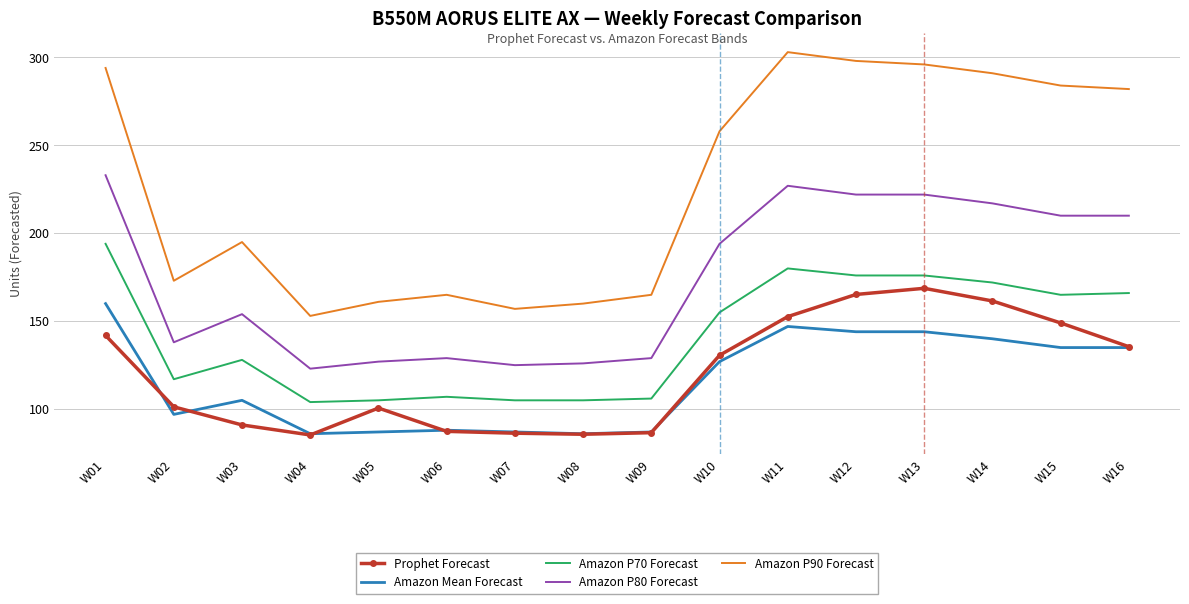

Rank the series at W13 from highest to lowest value.

Amazon P90 Forecast, Amazon P80 Forecast, Amazon P70 Forecast, Prophet Forecast, Amazon Mean Forecast